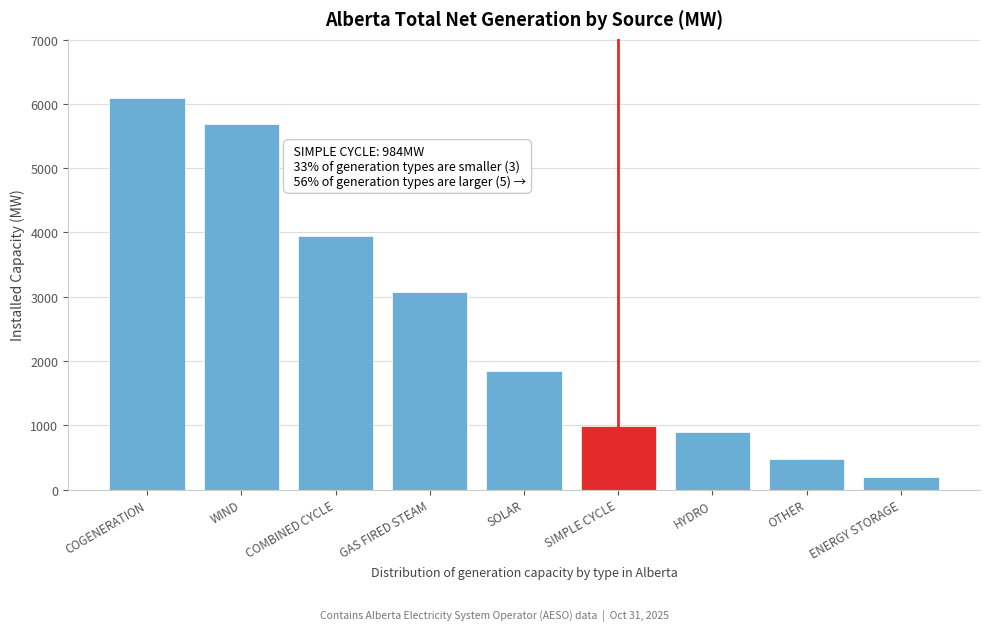

Reading left to right, extract all data points from this chart.

6097	5684	3942	3078	1850	984	899	479	190